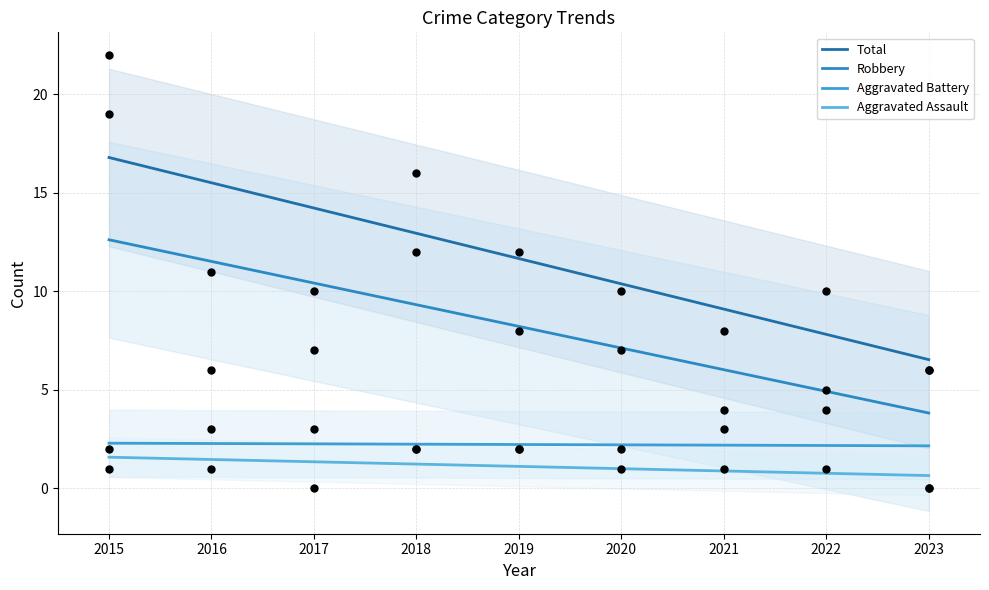

Which series contains the highest Y value?

Total